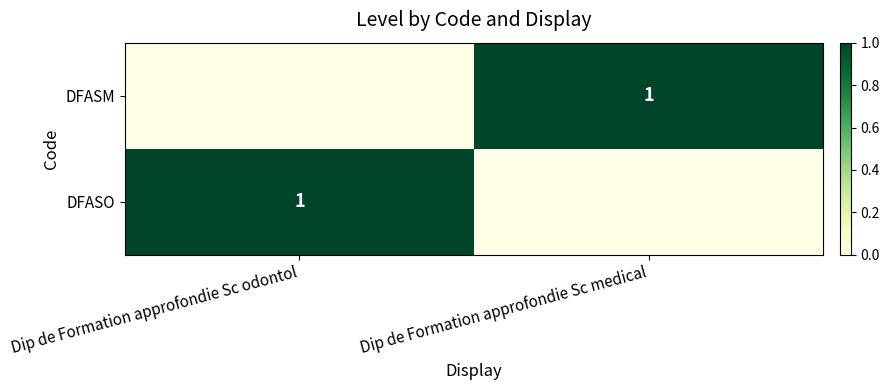

What is the greatest value displayed?

1